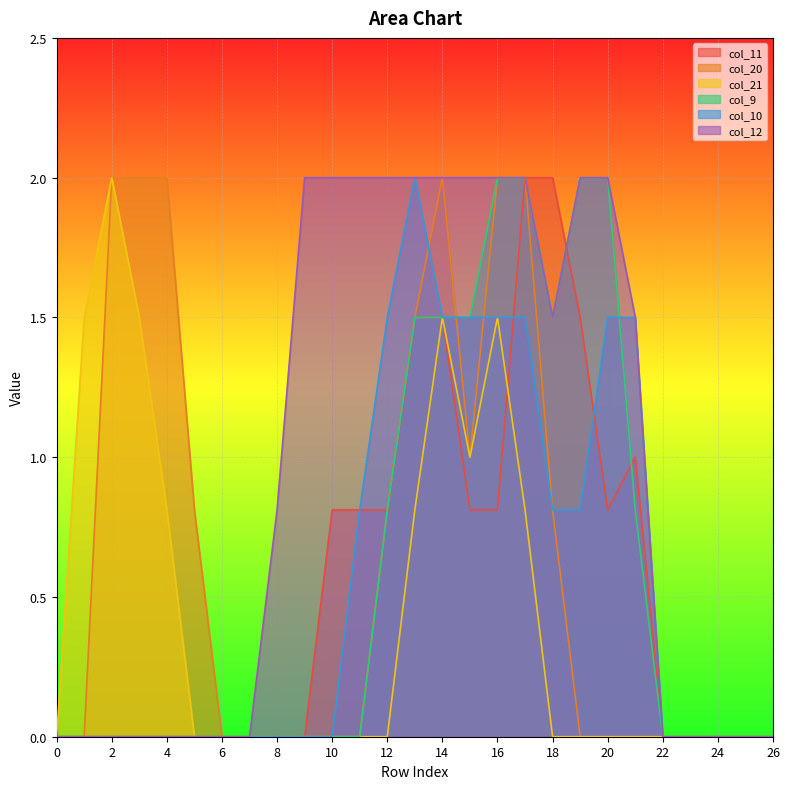

Between 2 and 6, which series saw the biggest shift?

col_20